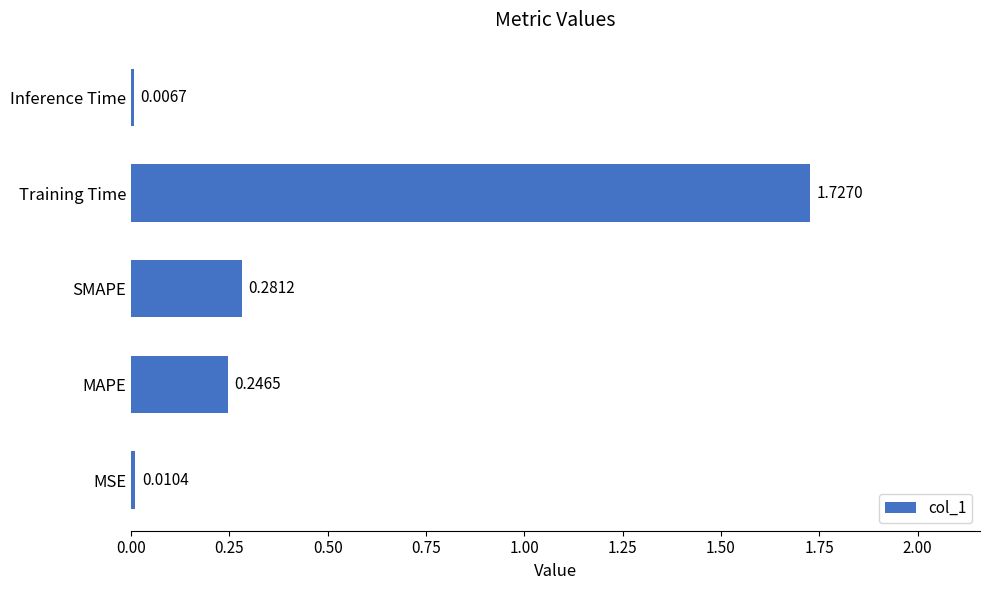

Which has a higher value, Training Time or MAPE?

Training Time